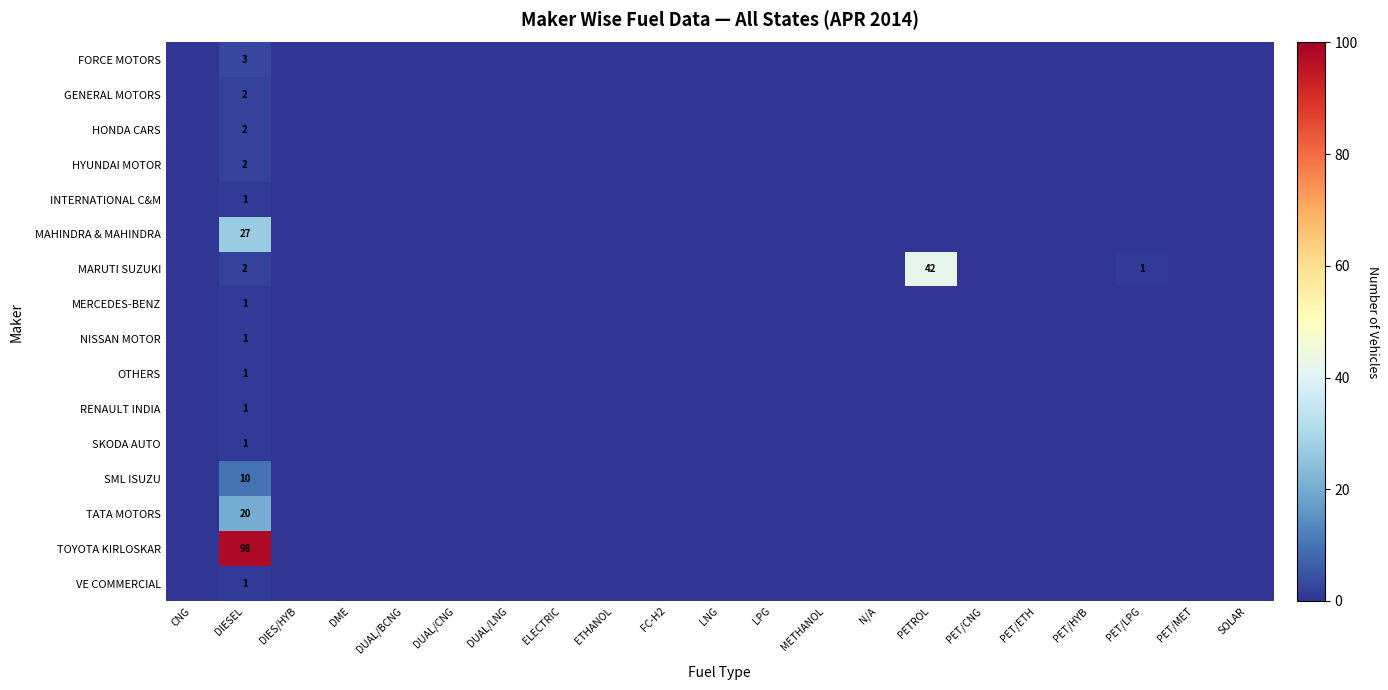

Which has a higher value, DIESEL or N/A?

DIESEL